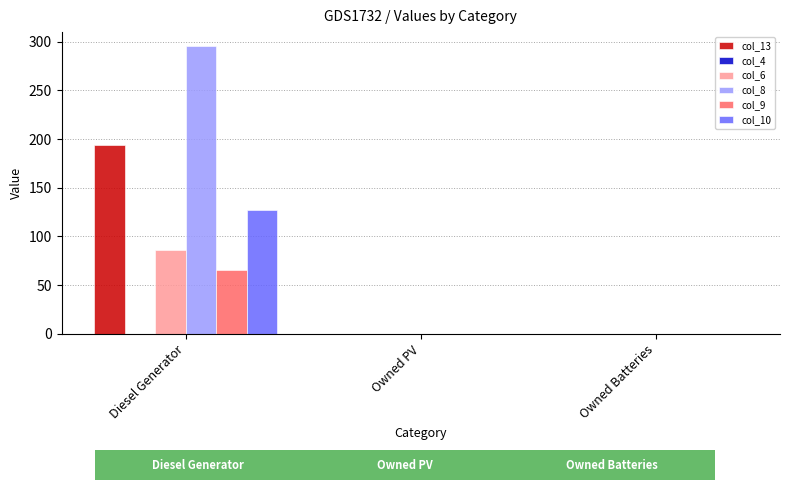

How many categories are shown in the chart?

3